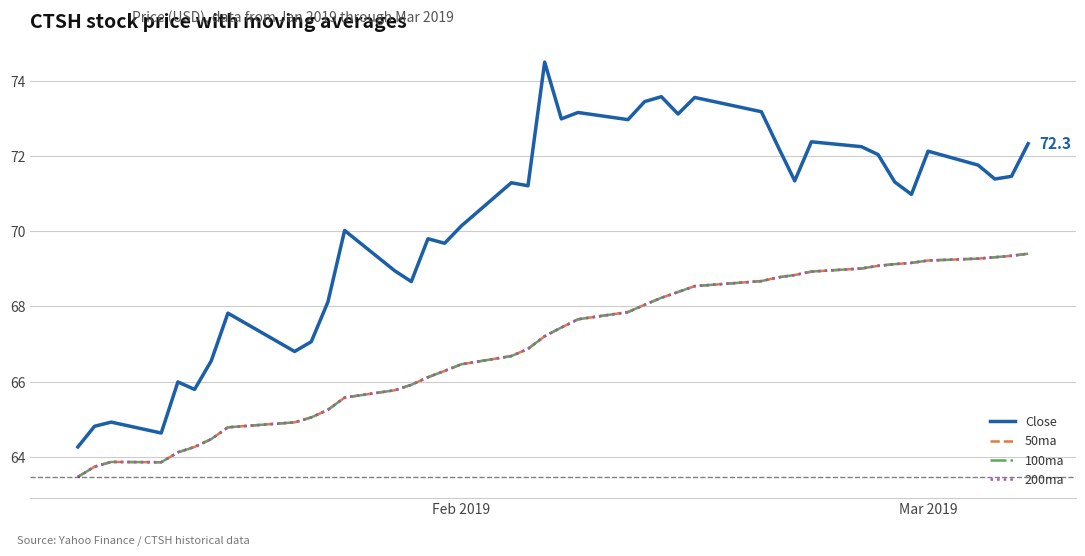

Reading left to right, transcribe all the data shown in this chart.

Close: 64.3	64.8	64.9	64.6	66.0	65.8	66.6	67.8	66.8	67.1	68.1	70.0	68.9	68.7	69.8	69.7	70.1	71.3	71.2	74.5	73.0	73.2	73.0	73.4	73.6	73.1	73.6	73.2	72.2	71.3	72.4	72.2	72.0	71.3	71.0	72.1	71.8	71.4	71.5	72.3
50ma: 63.5	63.7	63.9	63.9	64.1	64.3	64.5	64.8	64.9	65.0	65.2	65.6	65.8	65.9	66.1	66.3	66.5	66.7	66.9	67.2	67.4	67.7	67.8	68.0	68.2	68.4	68.5	68.7	68.8	68.8	68.9	69.0	69.1	69.1	69.2	69.2	69.3	69.3	69.3	69.4
100ma: 63.5	63.7	63.9	63.9	64.1	64.3	64.5	64.8	64.9	65.0	65.2	65.6	65.8	65.9	66.1	66.3	66.5	66.7	66.9	67.2	67.4	67.7	67.8	68.0	68.2	68.4	68.5	68.7	68.8	68.8	68.9	69.0	69.1	69.1	69.2	69.2	69.3	69.3	69.3	69.4
200ma: 63.5	63.7	63.9	63.9	64.1	64.3	64.5	64.8	64.9	65.0	65.2	65.6	65.8	65.9	66.1	66.3	66.5	66.7	66.9	67.2	67.4	67.7	67.8	68.0	68.2	68.4	68.5	68.7	68.8	68.8	68.9	69.0	69.1	69.1	69.2	69.2	69.3	69.3	69.3	69.4